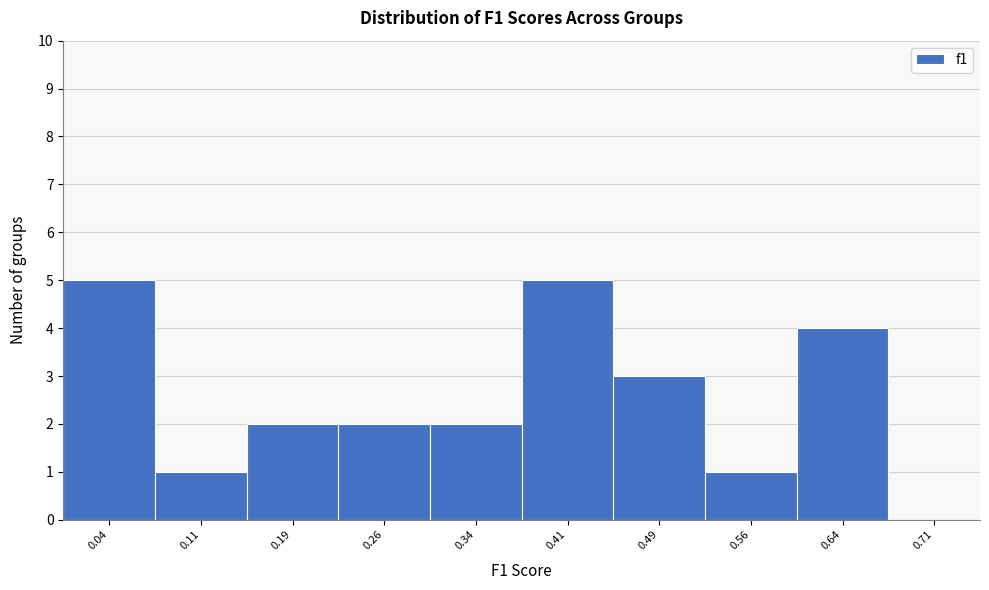

Reading left to right, transcribe this chart: for each bar, give the range it covers on the x-axis and its height. Neither the bar edges nor the heights are printed on the chart, so give them approximately, as read against the axes.

0.000 to 0.075: 5
0.075 to 0.150: 1
0.150 to 0.225: 2
0.225 to 0.300: 2
0.300 to 0.375: 2
0.375 to 0.450: 5
0.450 to 0.525: 3
0.525 to 0.600: 1
0.600 to 0.675: 4
0.675 to 0.750: 0